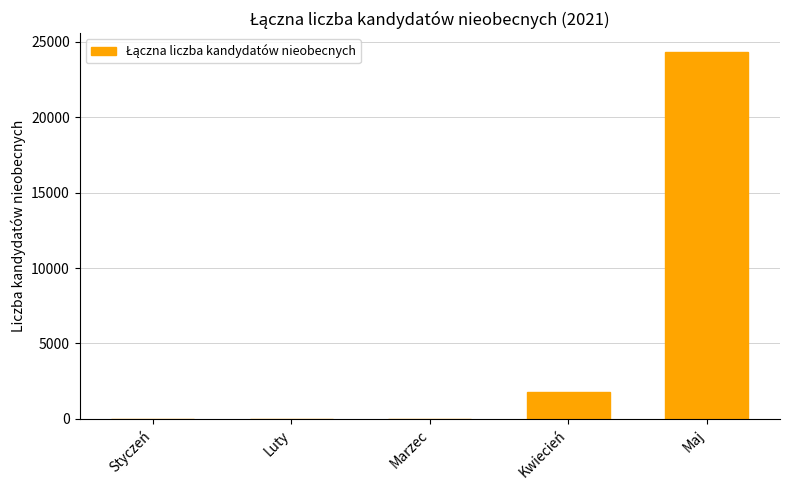

Which category has the highest value across all series?

Maj